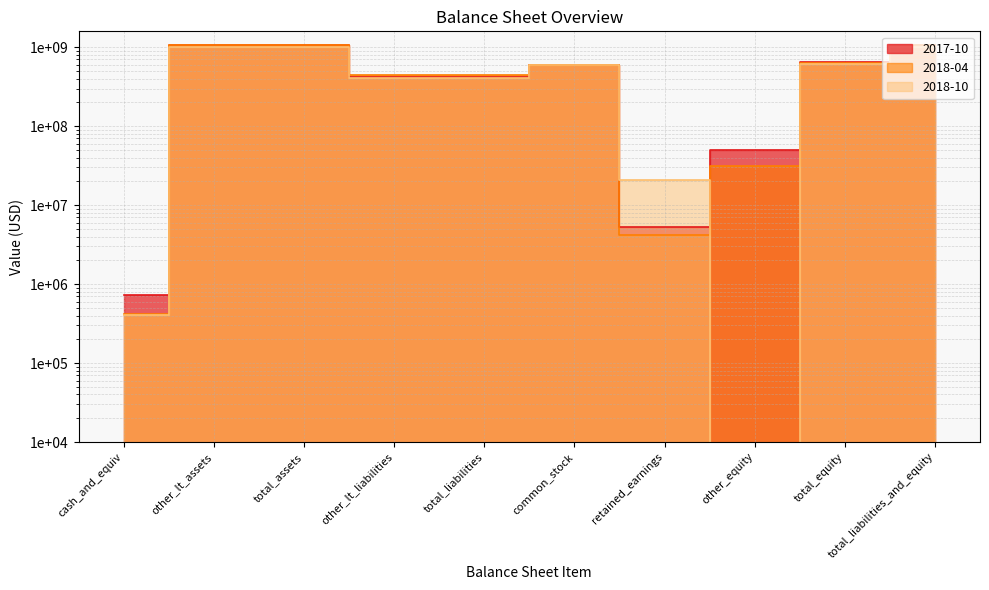

What is the label of the 5th point from the left?

total_liabilities